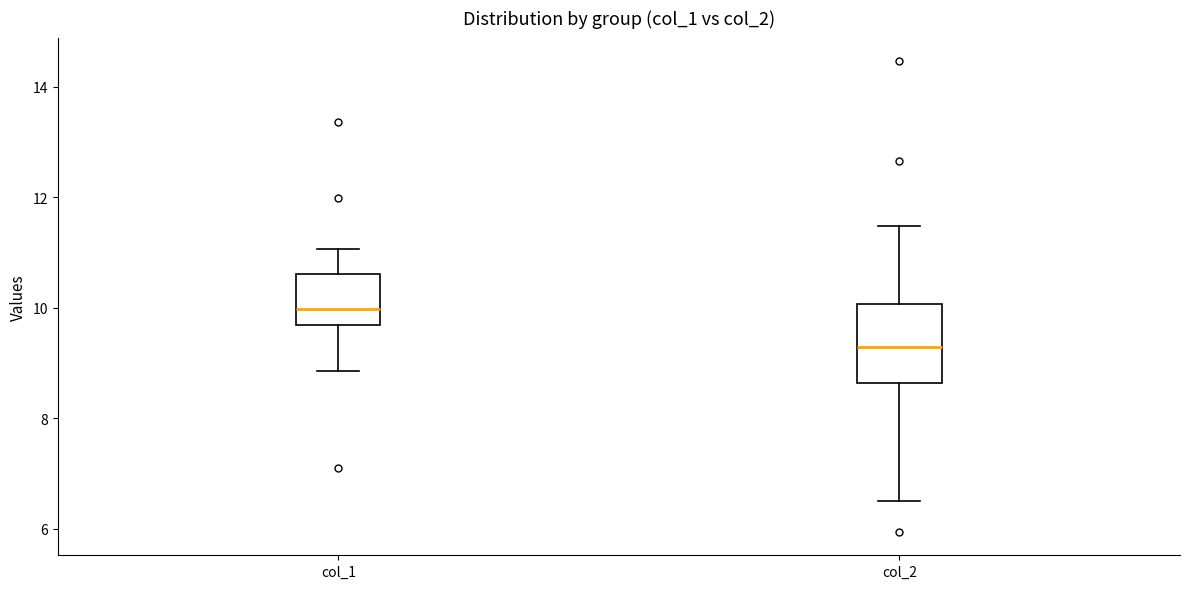

Reading left to right, transcribe this box plot: for each box, give where its median line is, the range the box spans, and where its two whiskers end, as read against the y-axis. The values are not printed on the chart, so give them approximately, as read against the axis.

col_1: median 10.0, box 9.6 to 10.6, whiskers 8.8 to 11.0
col_2: median 9.2, box 8.6 to 10.0, whiskers 6.6 to 11.4